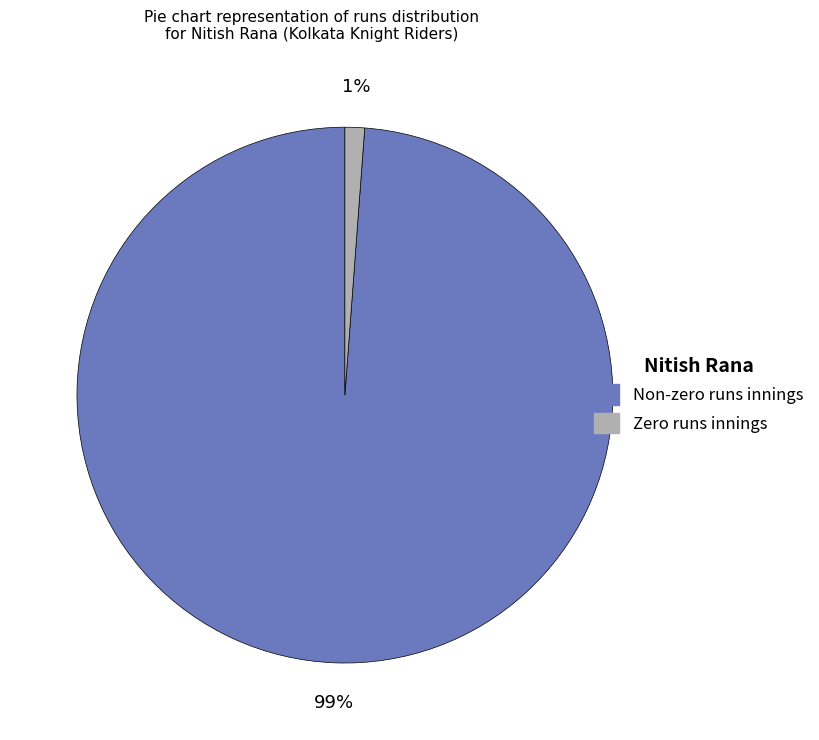

To the nearest percent, what is the average slice percentage?

50%